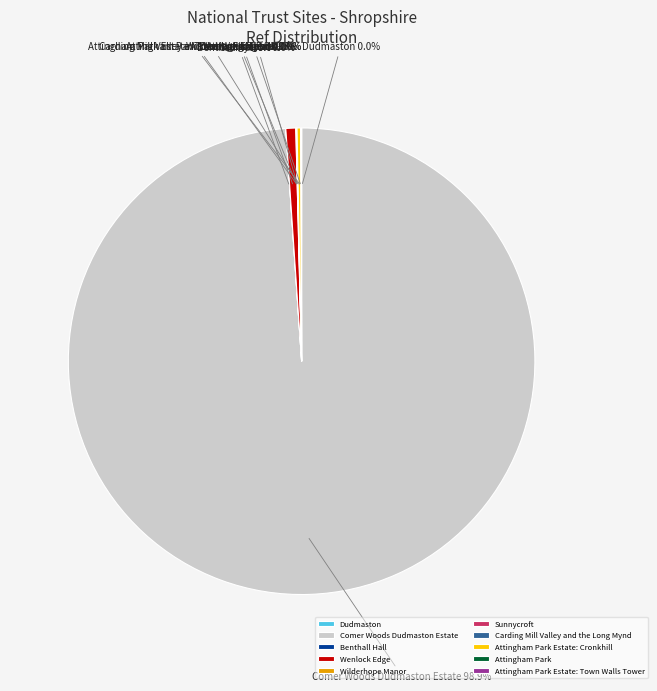

Is there any slice that represents more than half of the pie?

Yes